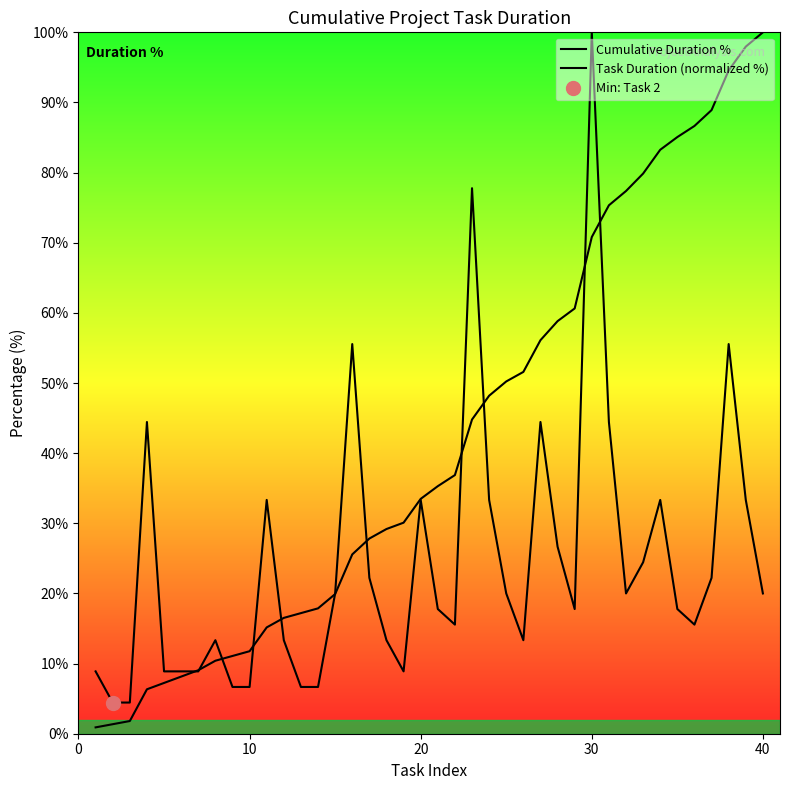

What is the difference between the second highest and minimum values in the Cumulative Duration % series?

97.1